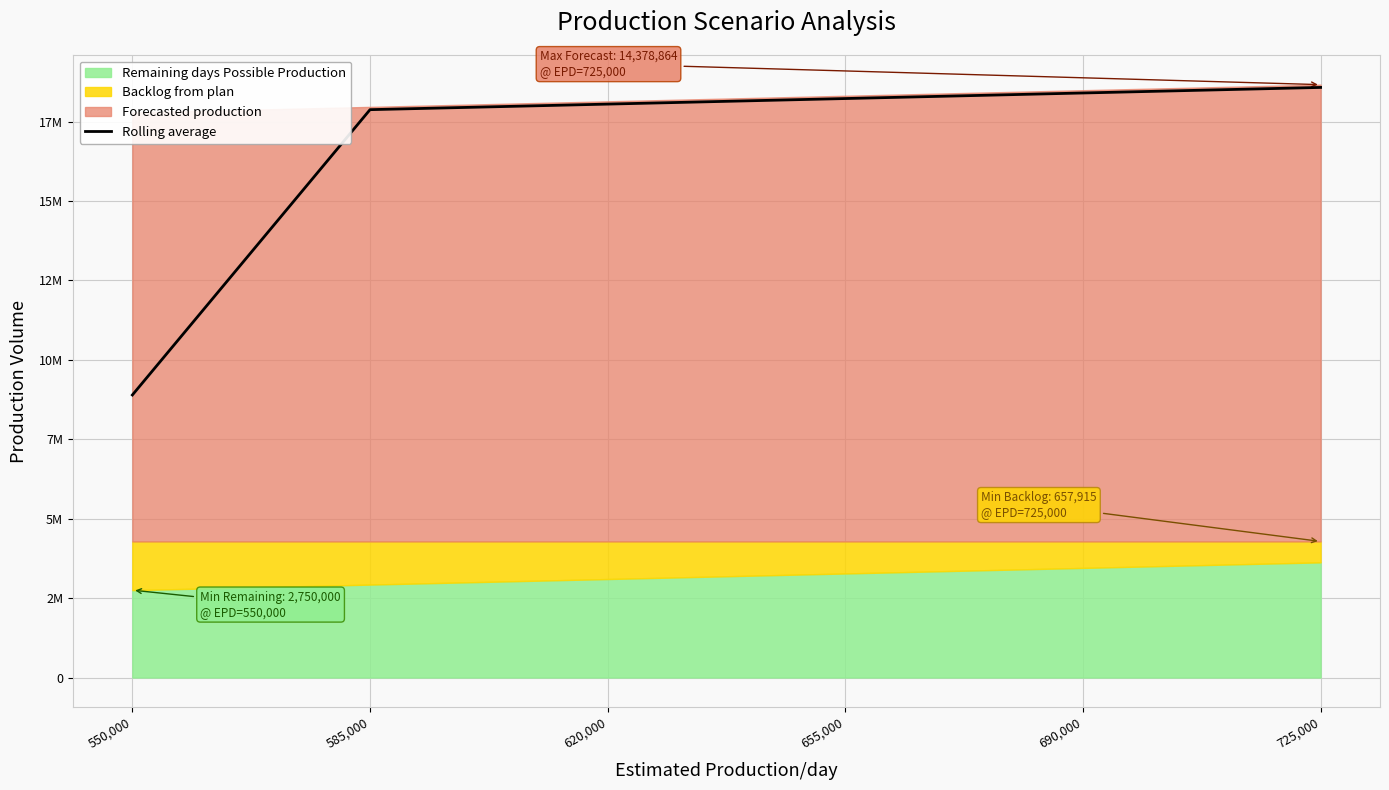

True or false: the data shows 8893389.5 at 550,000.

True